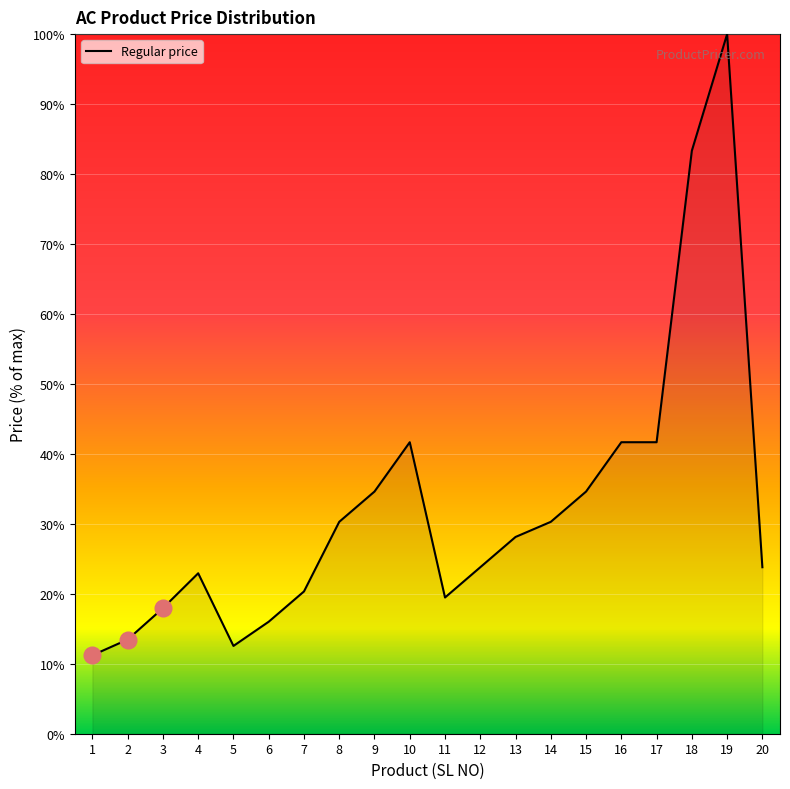

Reading left to right, list all the values displayed in this chart.

11.2	13.5	17.9	22.9	12.5	16.0	20.3	30.3	34.6	41.7	19.5	23.8	28.1	30.3	34.6	41.7	41.7	83.3	100.0	23.8